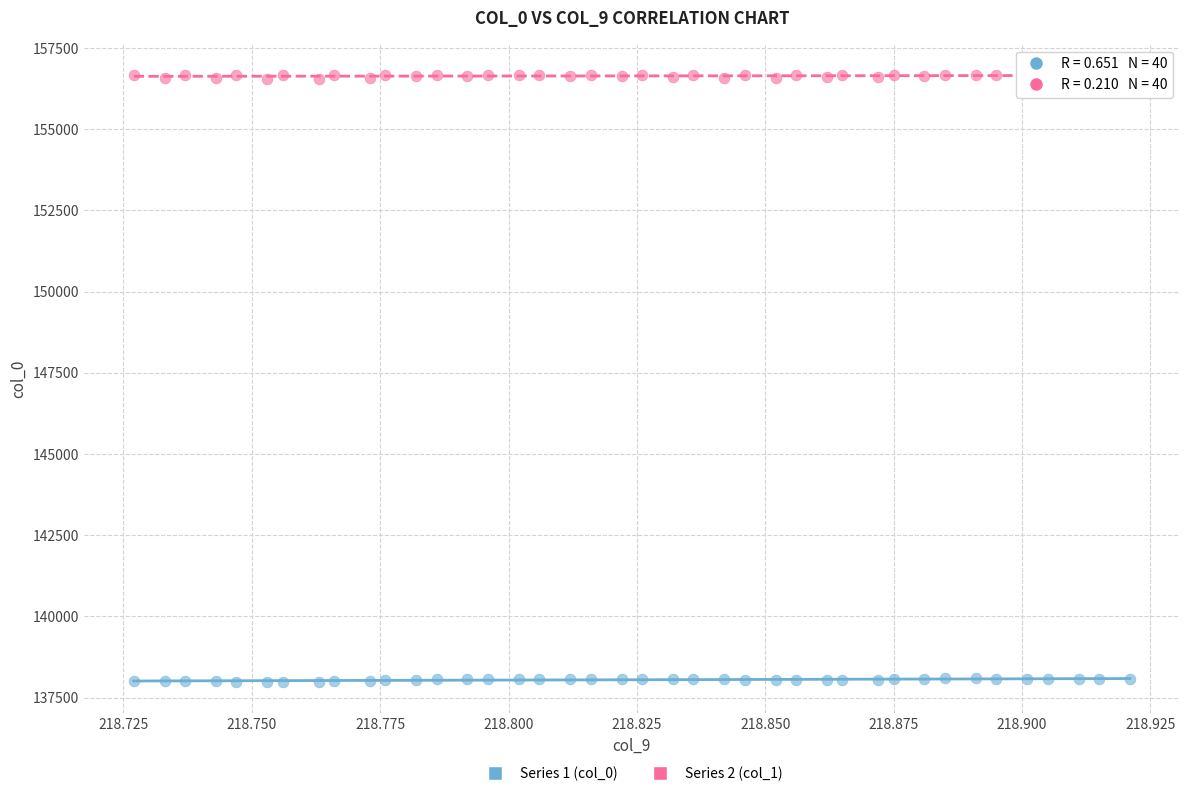

Across all data points, what is the range of Y values (max minus min)?

18698